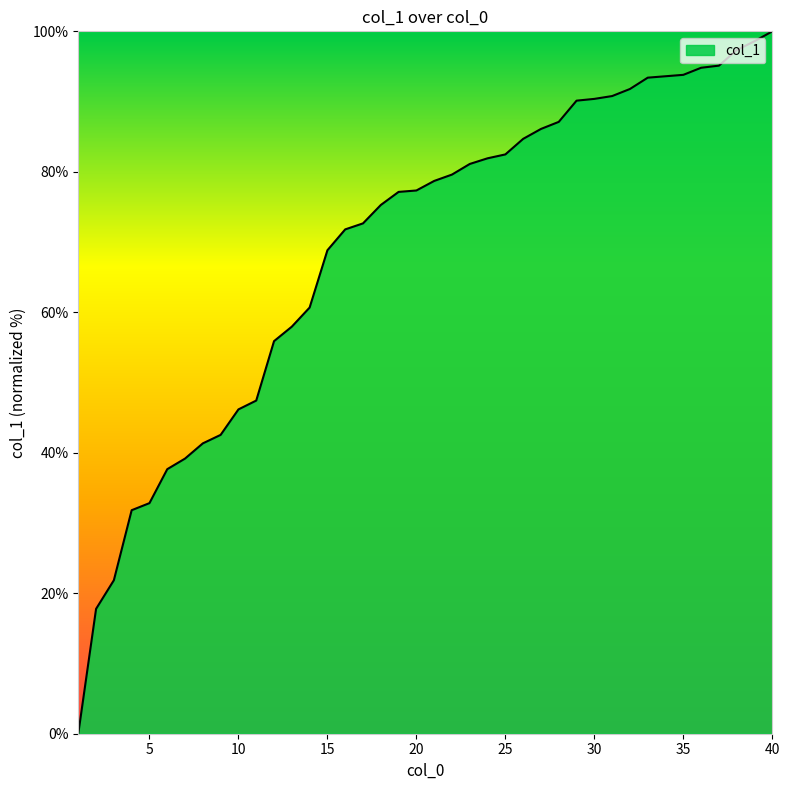

What is the greatest value displayed?

100.0